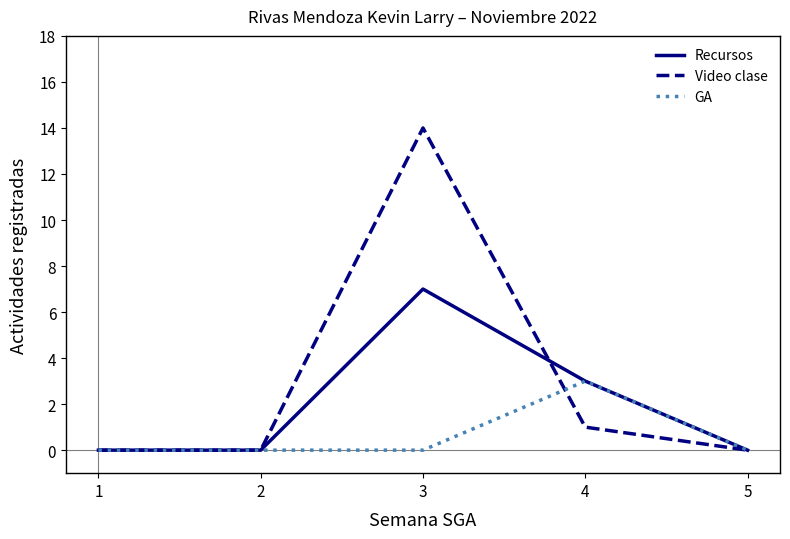

Which series has the widest spread of values?

Video clase